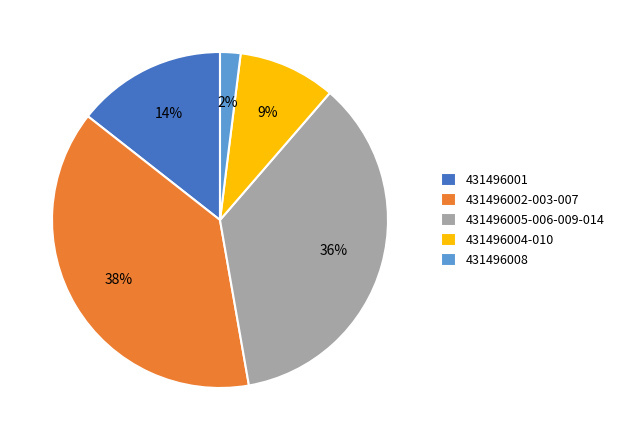

Rank the categories by value from lowest to highest.

431496008, 431496004-010, 431496001, 431496005-006-009-014, 431496002-003-007